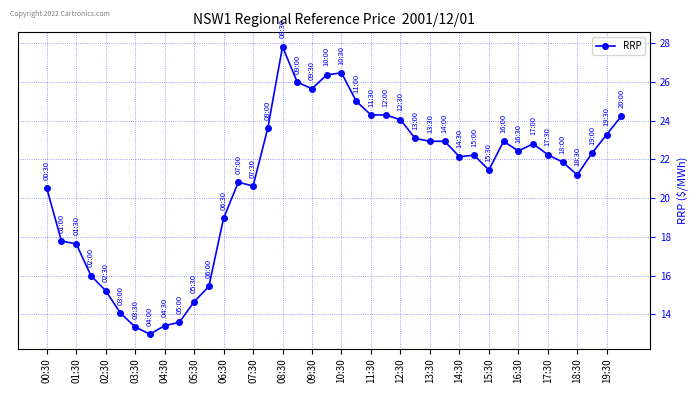

How many categories are shown in the chart?

40